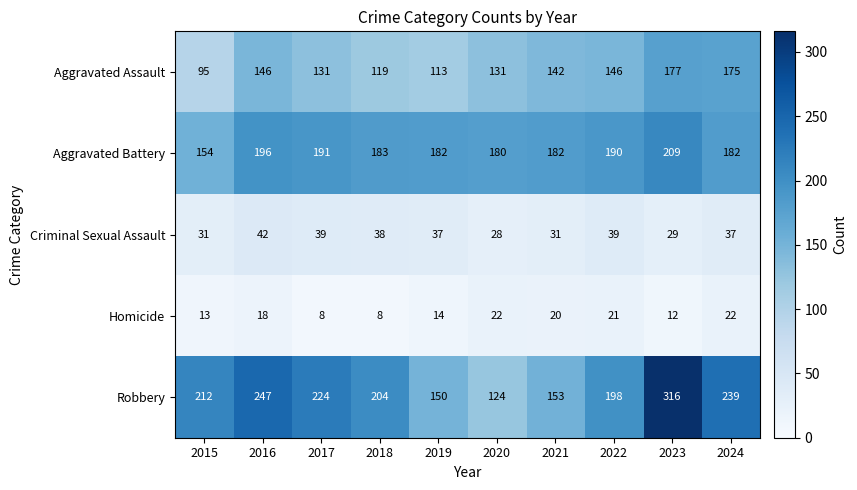

What is the approximate value of Robbery at 2023?

316